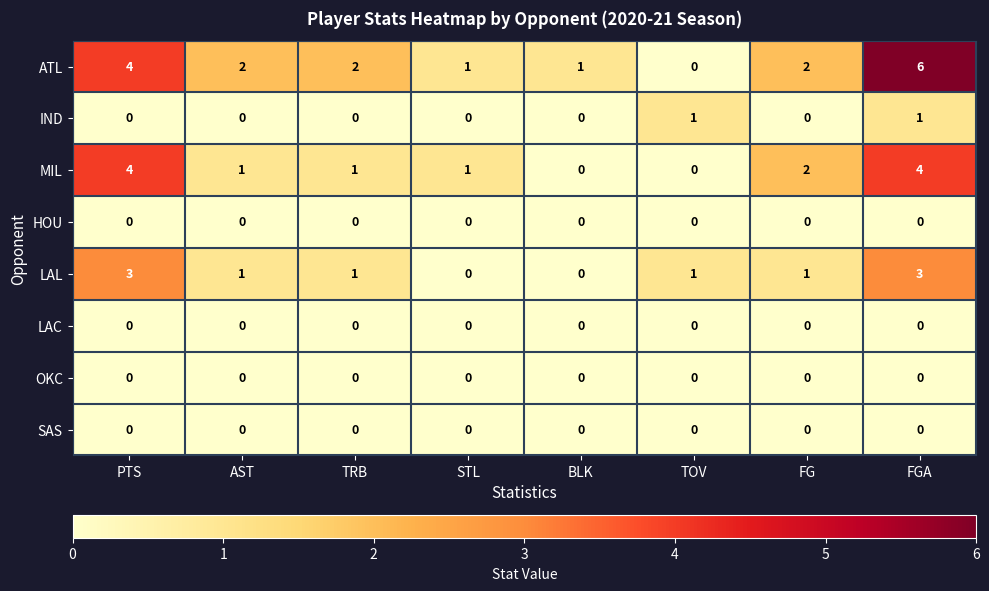

Which series has the largest range (max minus min)?

ATL